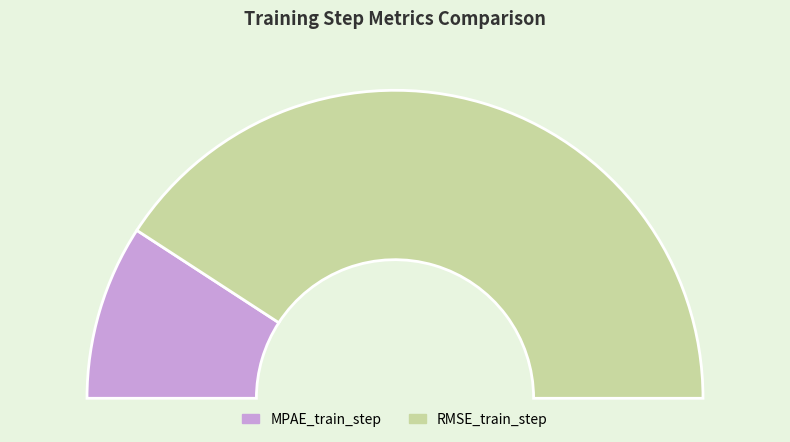

To the nearest percent, what portion does MPAE_train_step represent?

18%